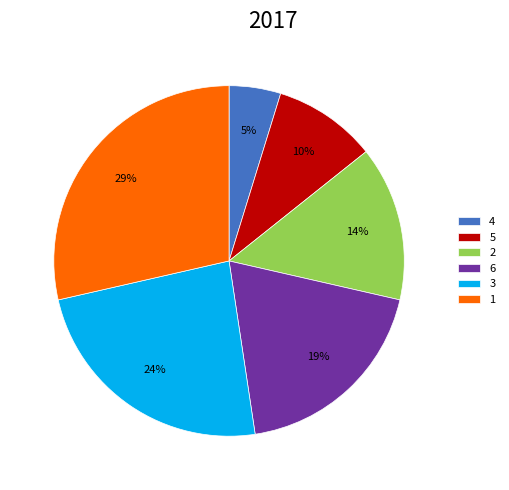

How many segments does this pie chart have?

6